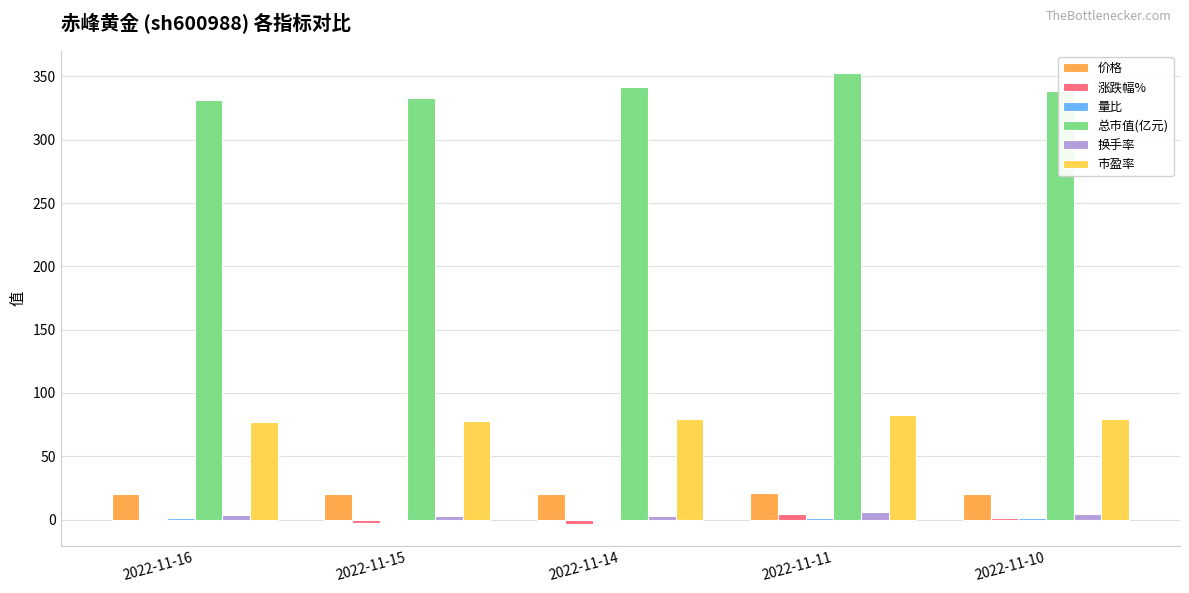

What is the greatest value displayed?

352.4